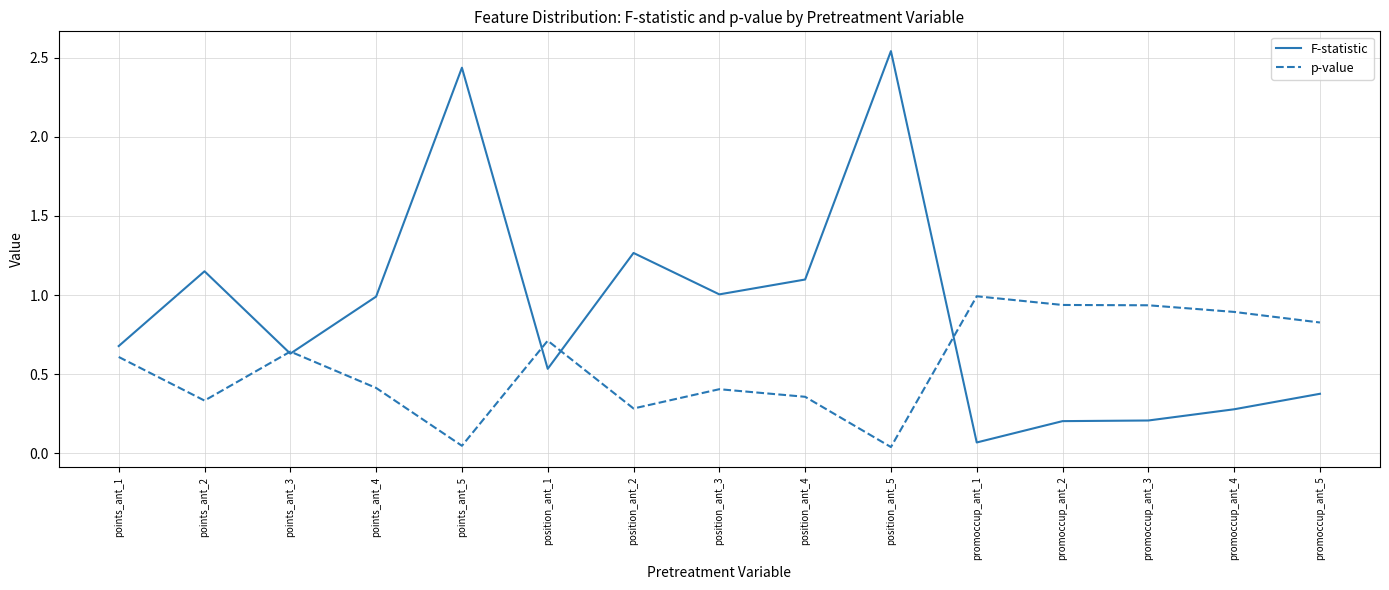

What are all the series names shown in the legend?

F-statistic, p-value